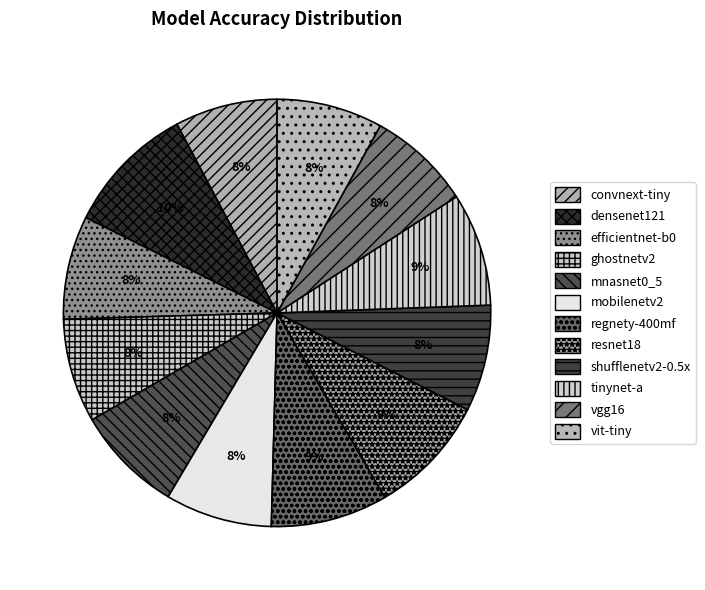

Count the number of slices in the pie.

12